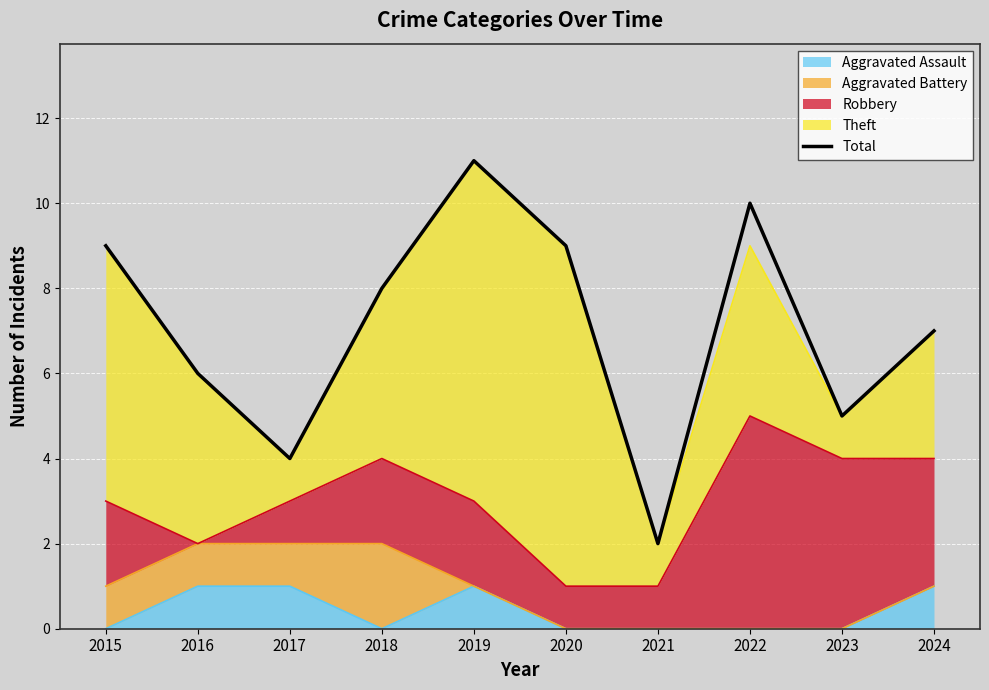

The chart shows a value of 3 at 2021. True or false?

False